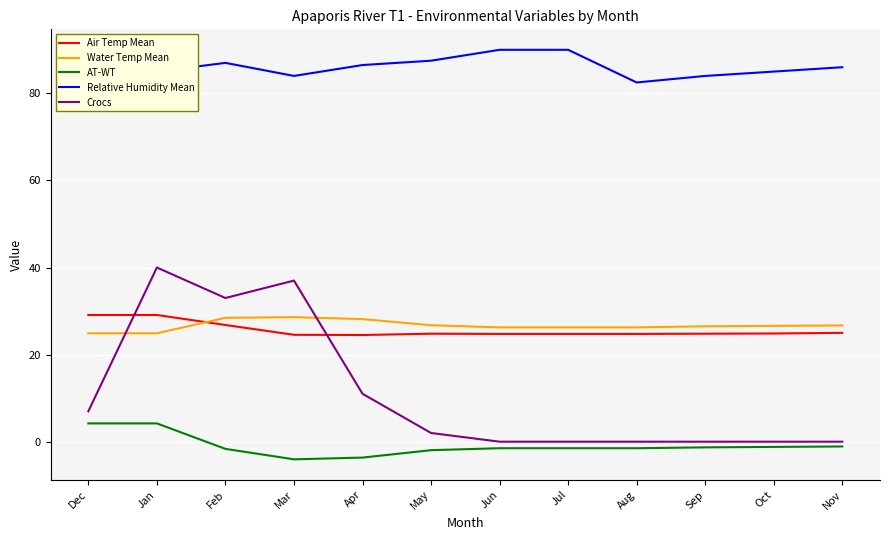

Which series changed the most between Jan and Sep?

Crocs